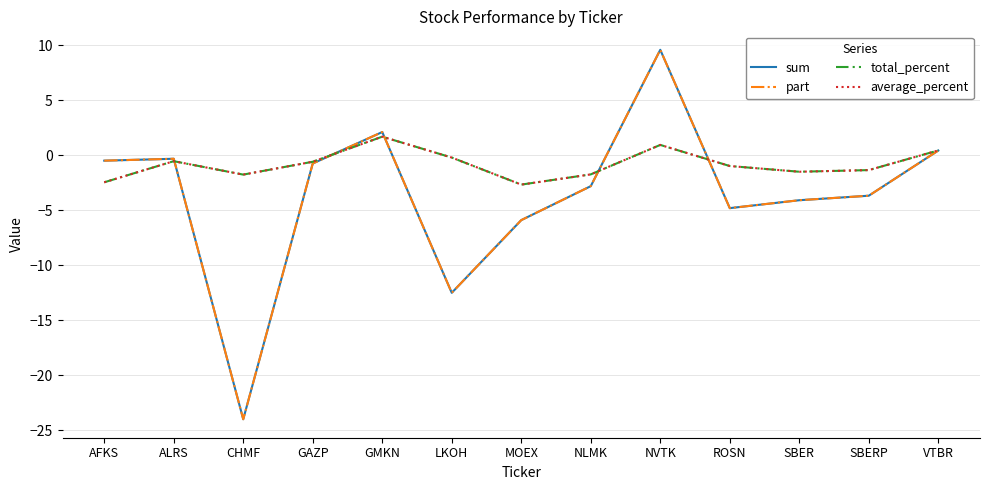

True or false: total_percent has more than 1 interior local peaks.

True